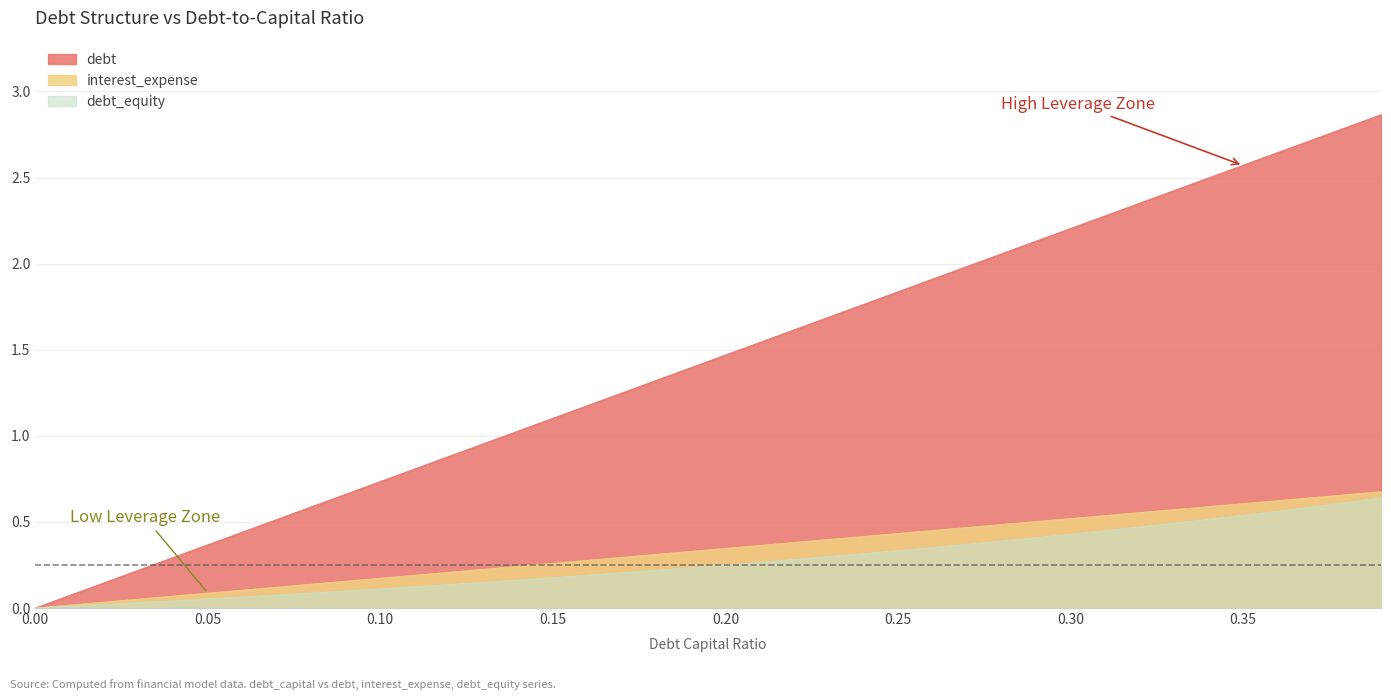

List the labels in order of interest_expense value, smallest first.

0.0, 0.01, 0.02, 0.03, 0.04, 0.05, 0.06, 0.07, 0.08, 0.09, 0.1, 0.11, 0.12, 0.13, 0.14, 0.15, 0.16, 0.17, 0.18, 0.19, 0.2, 0.21, 0.22, 0.23, 0.24, 0.25, 0.26, 0.27, 0.28, 0.29, 0.3, 0.31, 0.32, 0.33, 0.34, 0.35, 0.36, 0.37, 0.38, 0.39